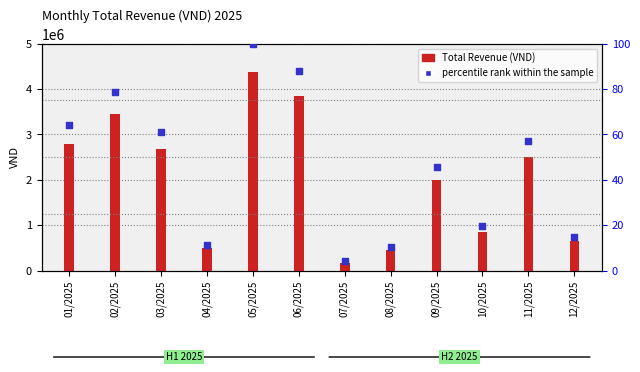

Which series has the largest total across all categories?

Total Revenue (VND)